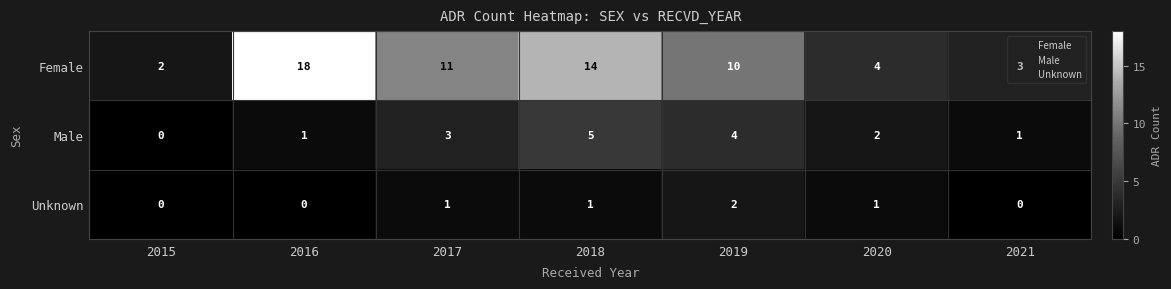

How many data points does each series have?

7